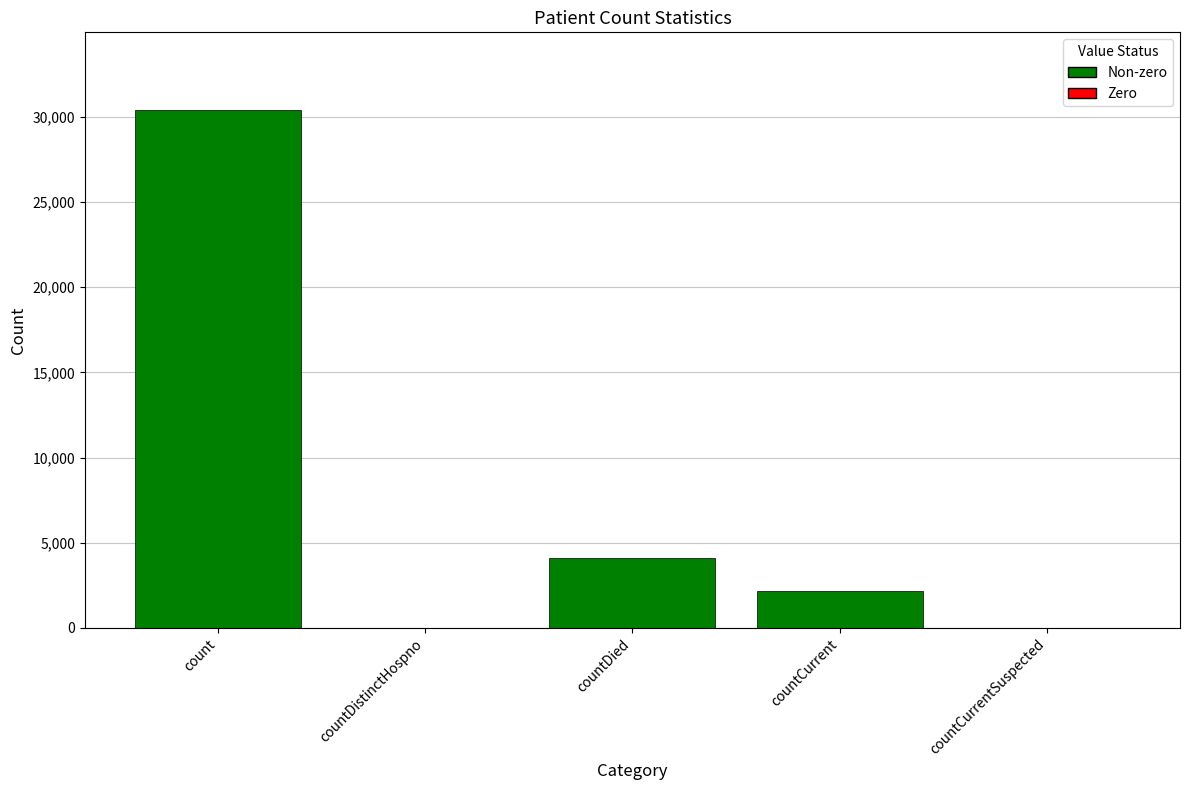

What is the change in value from countCurrent to countCurrentSuspected?

-2158